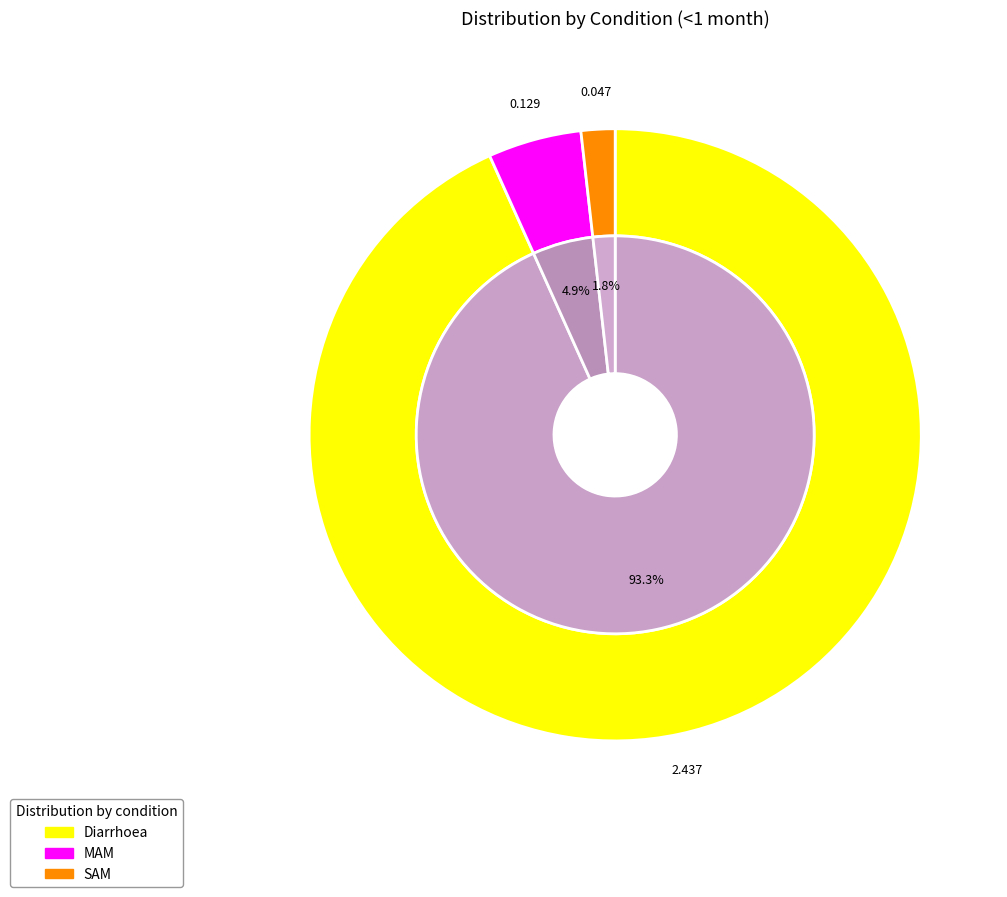

What is the smallest slice in the pie chart?

SAM